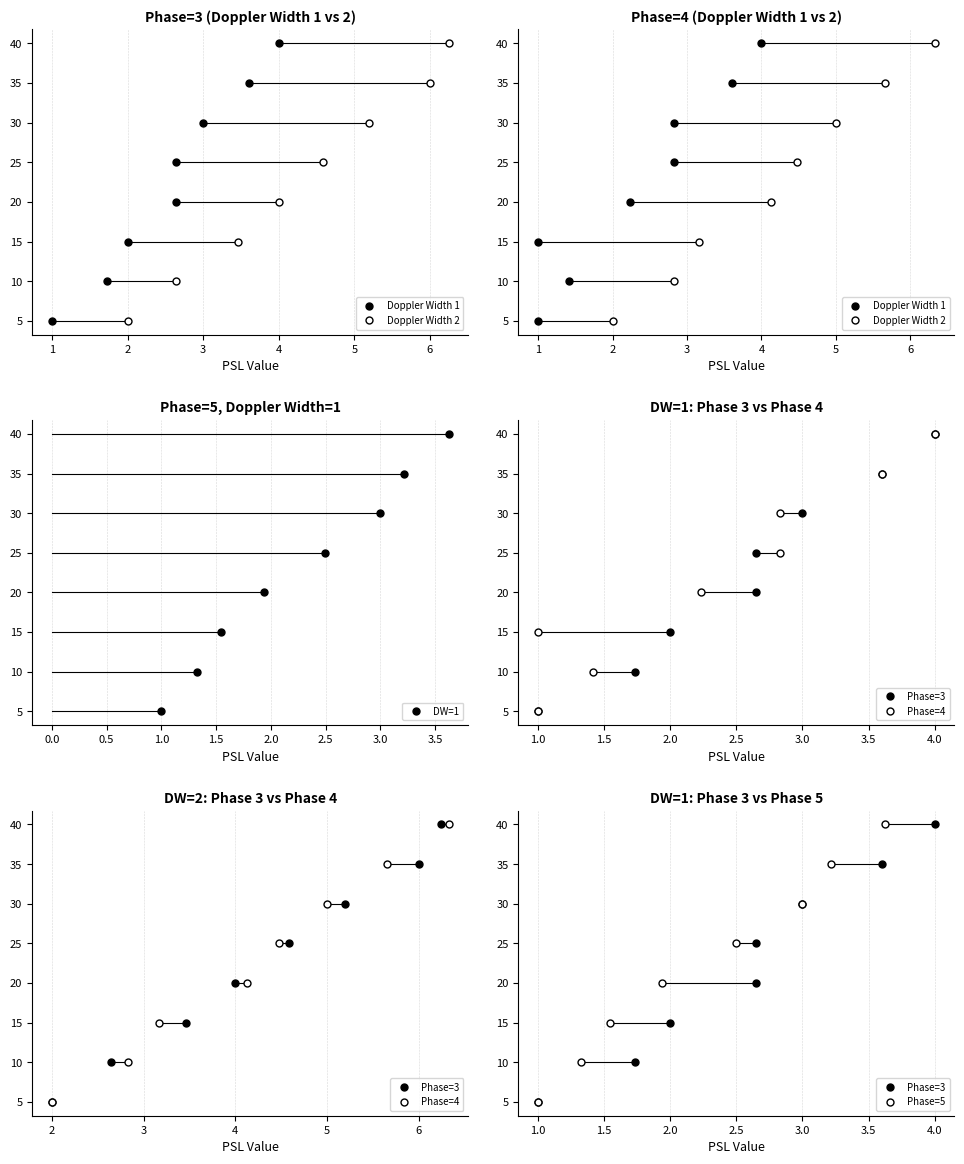

Between 0 and 1, which is larger?

1